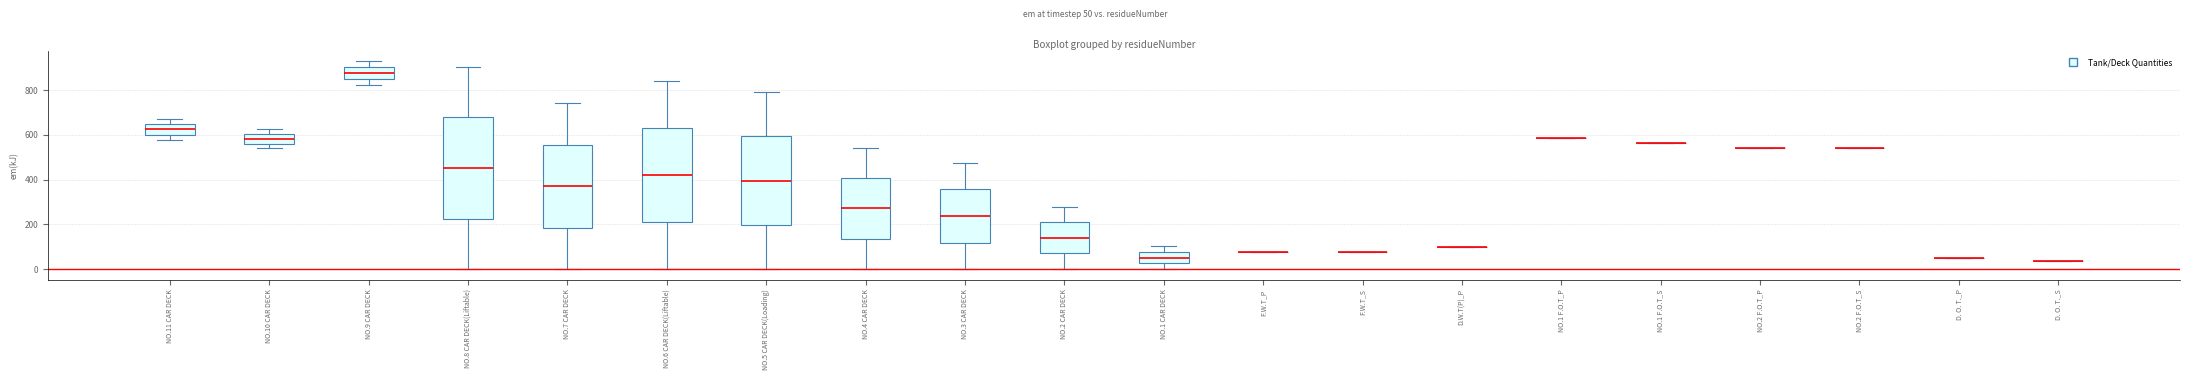

Reading left to right, read every box against the y-axis: the position of its median line, the range the box covers, and the ends of its whiskers. The values are not printed on the chart, so give them approximately, as read against the axis.

NO.11 CAR DECK: median 620, box 600 to 640, whiskers 580 to 680
NO.10 CAR DECK: median 580, box 560 to 600, whiskers 540 to 620
NO.9 CAR DECK: median 880, box 860 to 900, whiskers 820 to 940
NO.8 CAR DECK(Liftable): median 460, box 220 to 680, whiskers 0 to 900
NO.7 CAR DECK: median 380, box 180 to 560, whiskers 0 to 740
NO.6 CAR DECK(Liftable): median 420, box 220 to 640, whiskers 0 to 840
NO.5 CAR DECK(Loading): median 400, box 200 to 600, whiskers 0 to 800
NO.4 CAR DECK: median 280, box 140 to 400, whiskers 0 to 540
NO.3 CAR DECK: median 240, box 120 to 360, whiskers 0 to 480
NO.2 CAR DECK: median 140, box 80 to 220, whiskers 0 to 280
NO.1 CAR DECK: median 60, box 20 to 80, whiskers 0 to 100
F.W.T_P: box collapsed to a line at 80, whiskers 80 to 80
F.W.T_S: box collapsed to a line at 80, whiskers 80 to 80
D.W.T(P)_P: box collapsed to a line at 100, whiskers 100 to 100
NO.1 F.O.T_P: box collapsed to a line at 580, whiskers 580 to 580
NO.1 F.O.T_S: box collapsed to a line at 560, whiskers 560 to 560
NO.2 F.O.T_P: box collapsed to a line at 540, whiskers 540 to 540
NO.2 F.O.T_S: box collapsed to a line at 540, whiskers 540 to 540
D. O. T._P: box collapsed to a line at 60, whiskers 60 to 60
D. O. T._S: box collapsed to a line at 40, whiskers 40 to 40